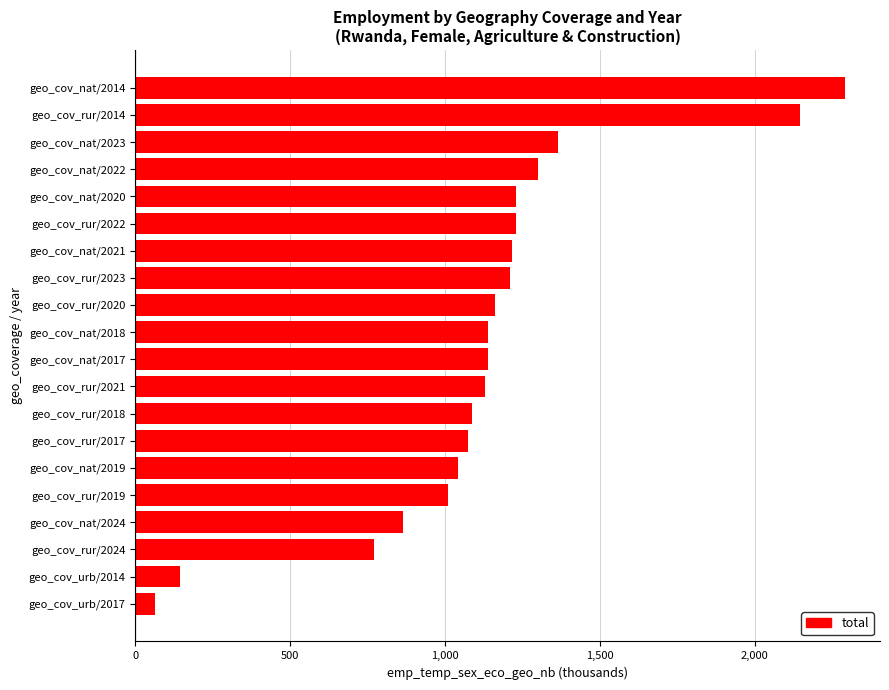

What is the label of the 6th bar from the bottom?

geo_cov_nat/2019